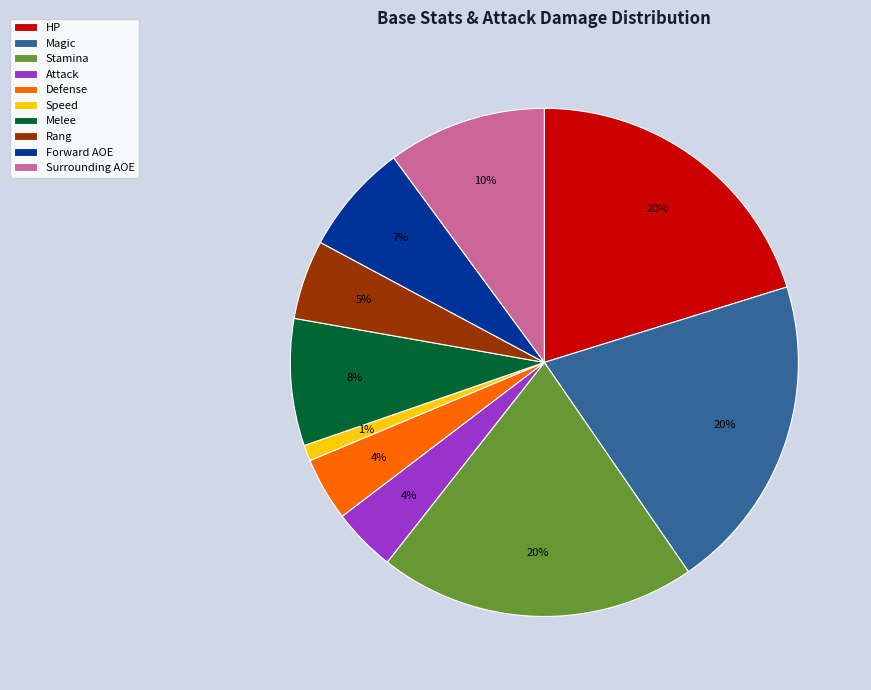

Does Attack account for over 50% of the chart?

No